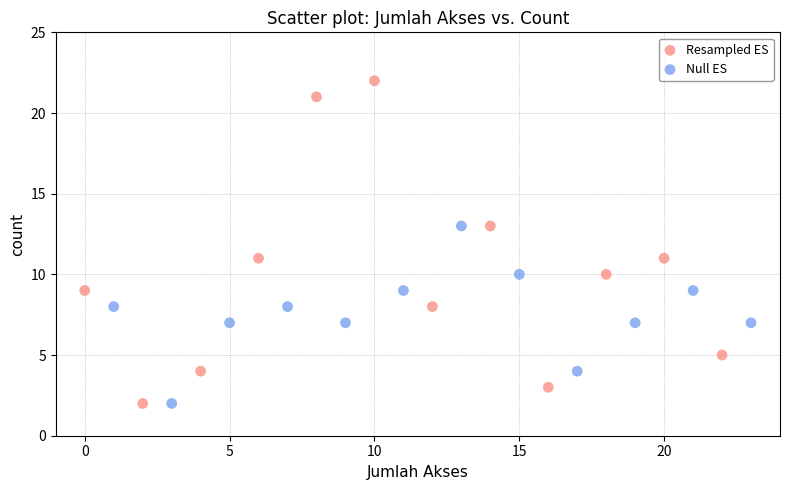

Which series reaches the maximum Y coordinate?

Resampled ES